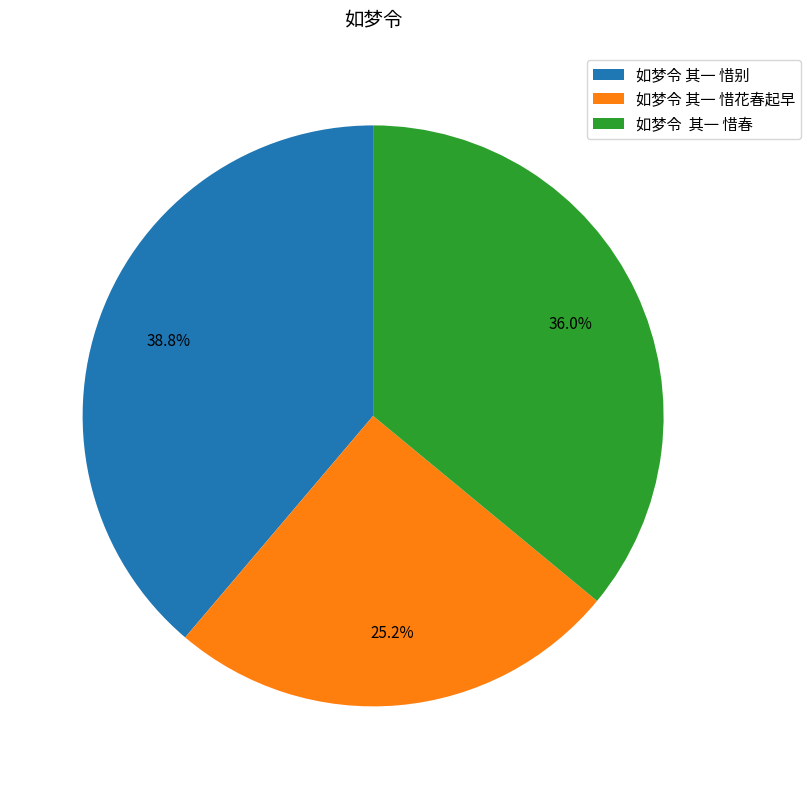

Count the number of slices in the pie.

3